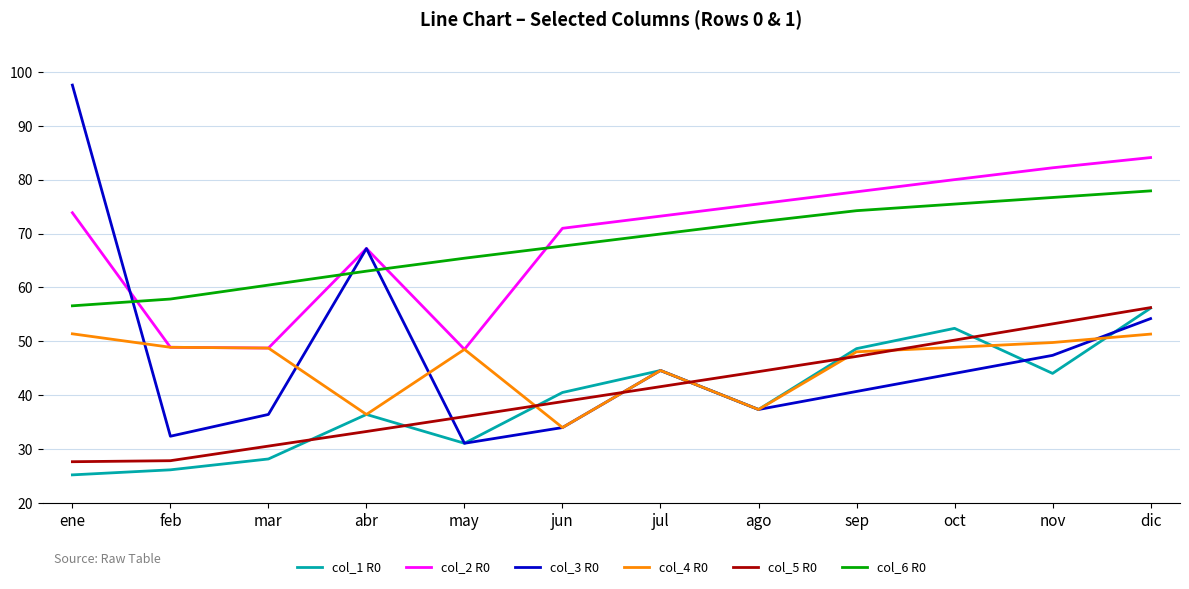

True or false: col_1 R0 has a value of 14.2 at mar.

False